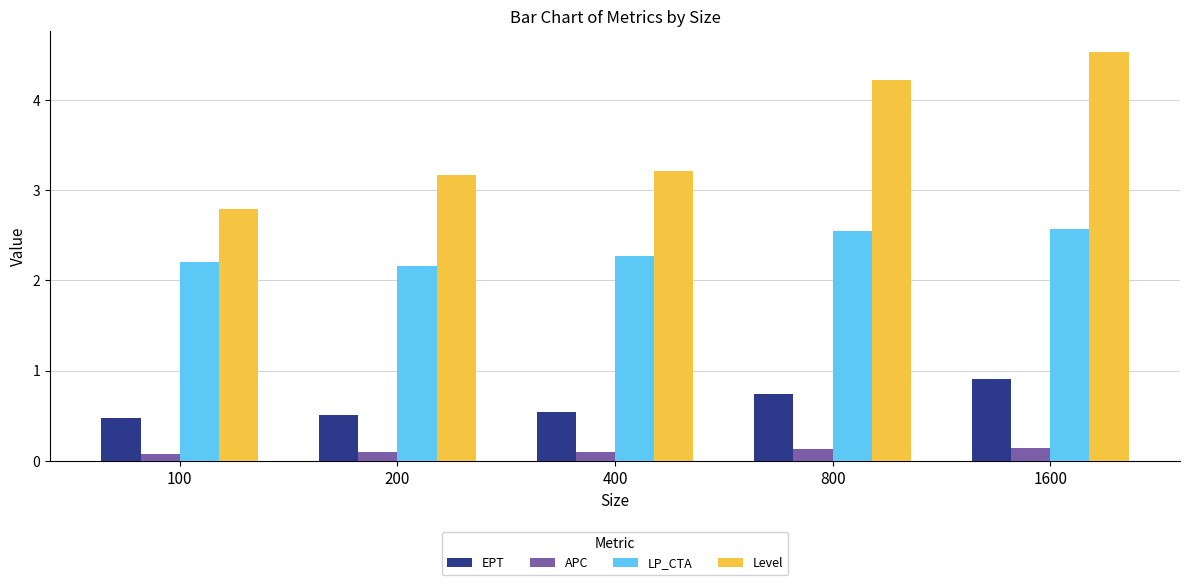

Count the LP_CTA values in the range 2 to 3.

5